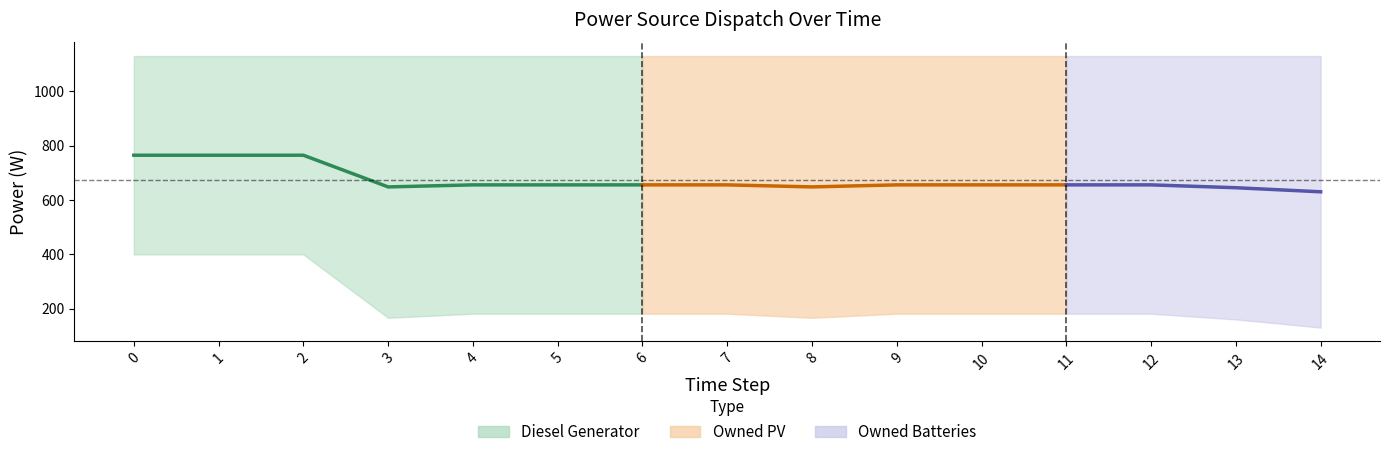

How many distinct data groups are displayed?

3